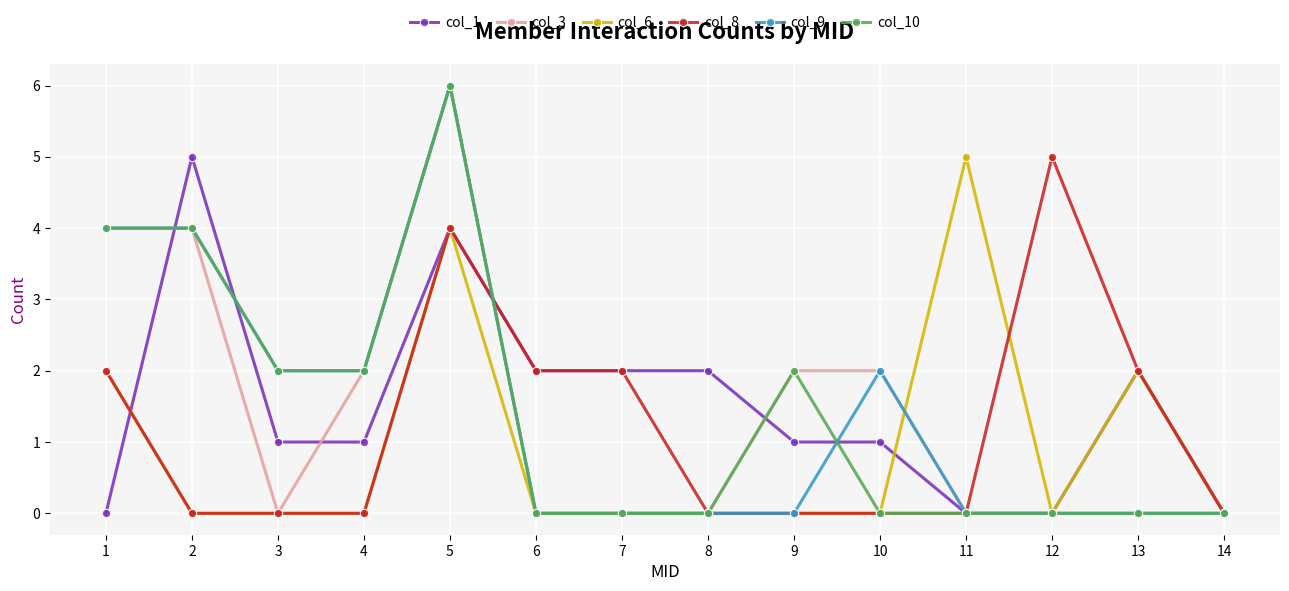

Count the number of data series in this chart.

6